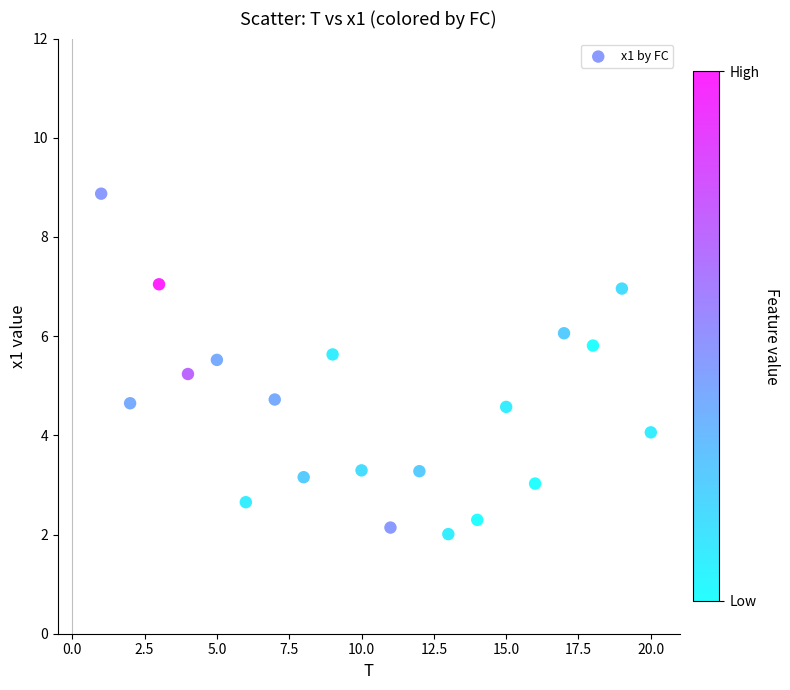

What is the range of X values (max minus min)?

19.0